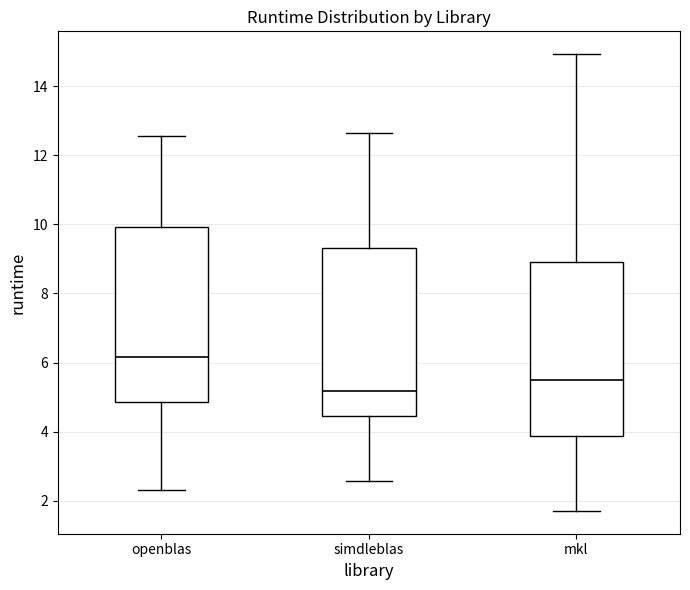

Which box has the highest median line?

openblas